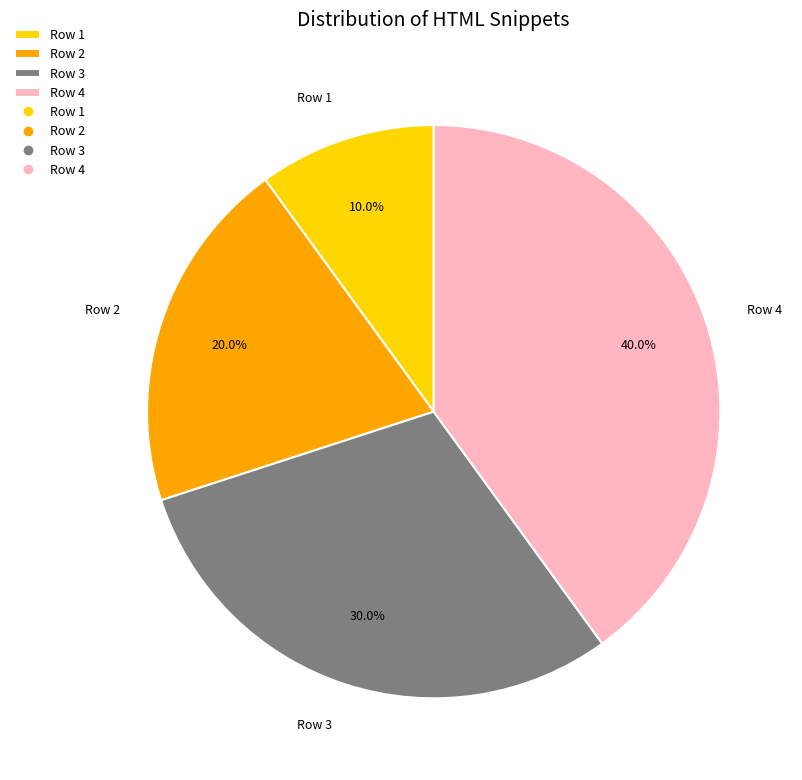

Rank the categories by value from highest to lowest.

Row 4, Row 3, Row 2, Row 1